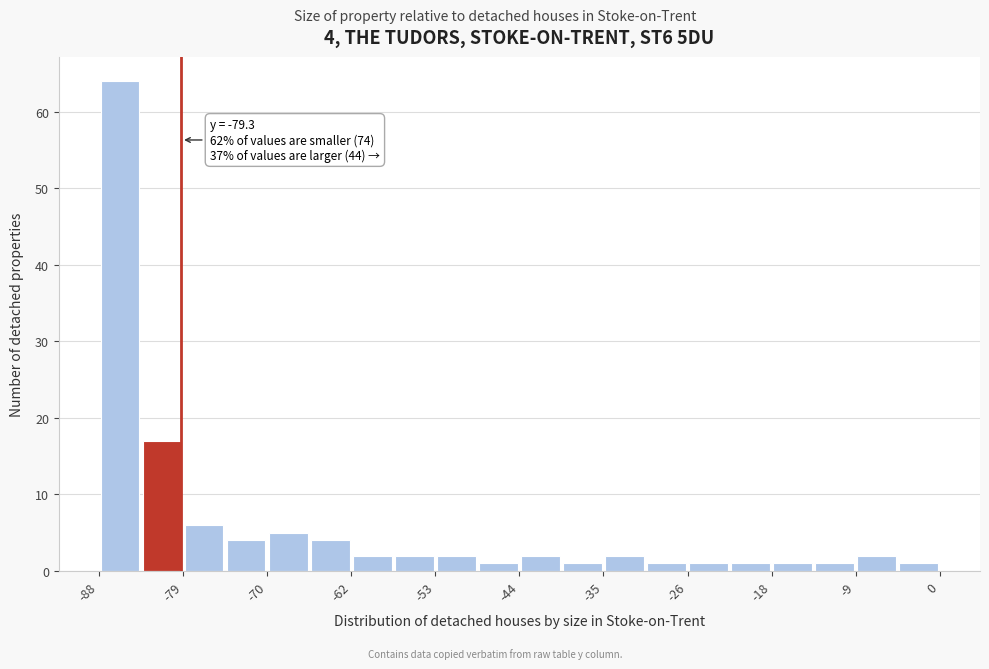

Which range on the x-axis has the tallest bar?

-88 to -84